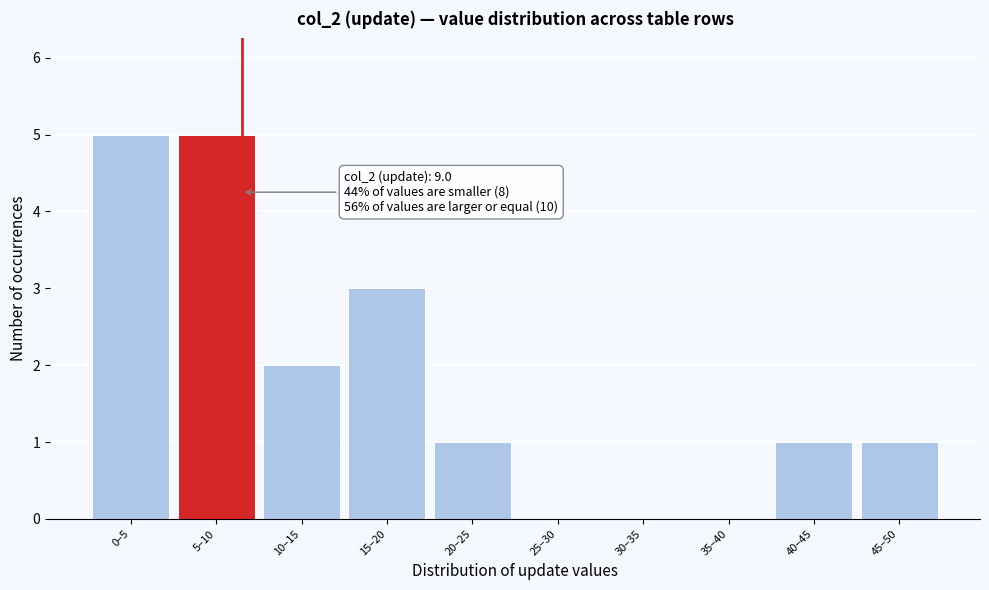

Reading left to right, list all the values displayed in this chart.

0–5=5	5–10=5	10–15=2	15–20=3	20–25=1	25–30=0	30–35=0	35–40=0	40–45=1	45–50=1